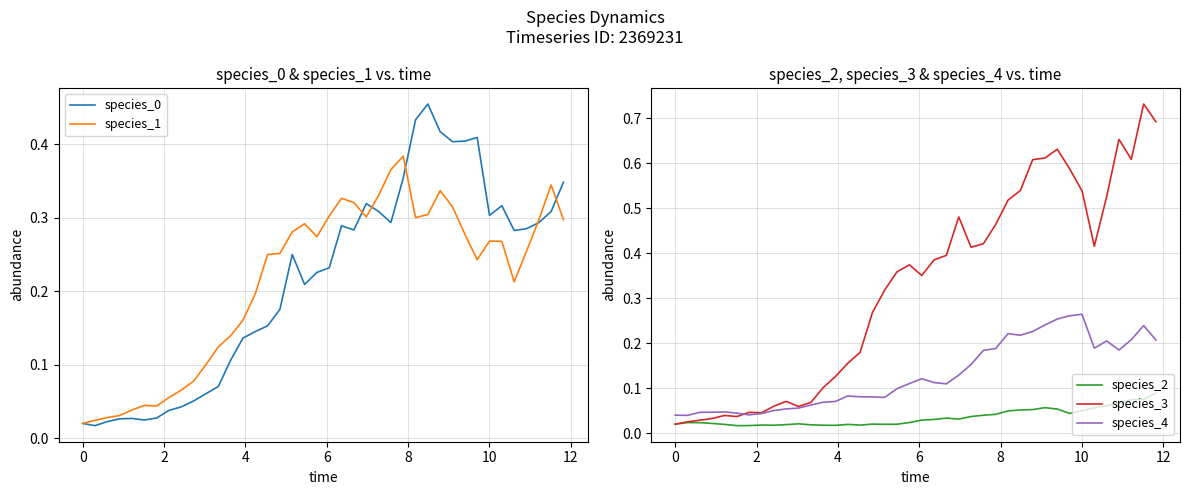

True or false: species_2 and species_4 cross at least once.

False